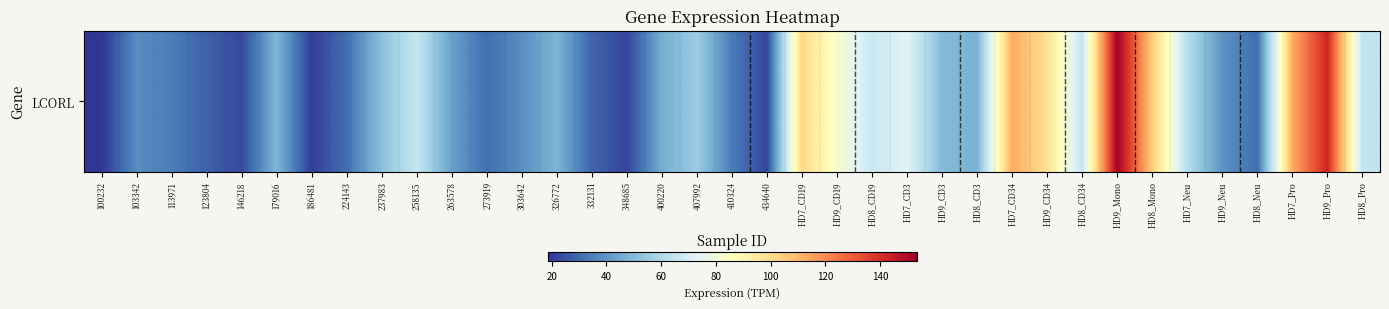

What is the change in value from 407992 to HD7_CD3?

+17.6